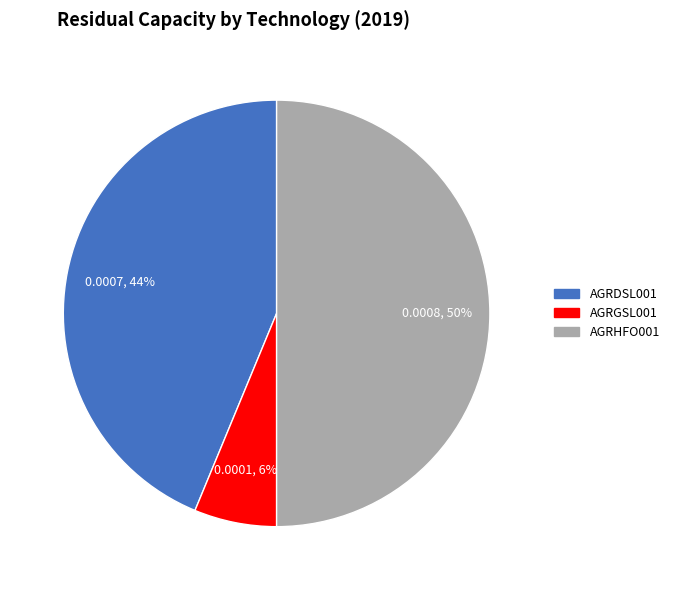

To the nearest percent, what percentage of the pie is AGRGSL001?

6%